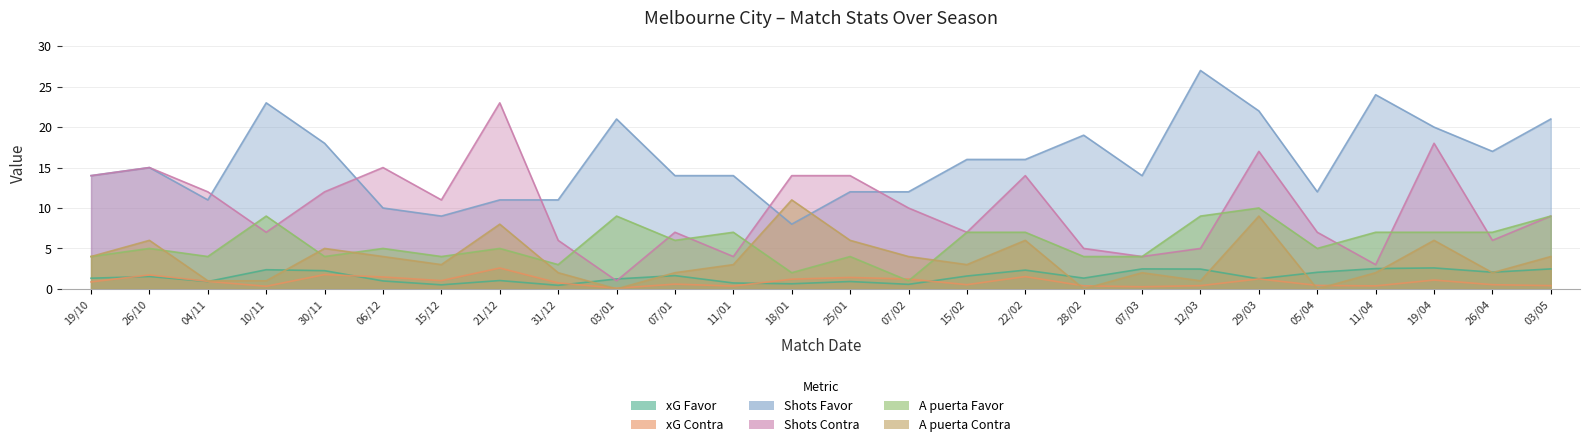

Reading left to right, what are all the values shown in this chart?

xG Favor: 19/10=1.3	26/10=1.5	04/11=0.9	10/11=2.4	30/11=2.2	06/12=1.0	15/12=0.5	21/12=1.0	31/12=0.4	03/01=1.2	07/01=1.6	11/01=0.7	18/01=0.6	25/01=0.9	07/02=0.6	15/02=1.6	22/02=2.3	28/02=1.3	07/03=2.5	12/03=2.5	29/03=1.2	05/04=2.0	11/04=2.5	19/04=2.6	26/04=2.1	03/05=2.5
xG Contra: 19/10=0.9	26/10=1.7	04/11=0.9	10/11=0.3	30/11=1.8	06/12=1.5	15/12=1.0	21/12=2.6	31/12=0.7	03/01=0.1	07/01=0.6	11/01=0.3	18/01=1.2	25/01=1.4	07/02=1.2	15/02=0.5	22/02=1.5	28/02=0.4	07/03=0.3	12/03=0.4	29/03=1.2	05/04=0.4	11/04=0.4	19/04=1.1	26/04=0.5	03/05=0.4
Shots Favor: 19/10=14.0	26/10=15.0	04/11=11.0	10/11=23.0	30/11=18.0	06/12=10.0	15/12=9.0	21/12=11.0	31/12=11.0	03/01=21.0	07/01=14.0	11/01=14.0	18/01=8.0	25/01=12.0	07/02=12.0	15/02=16.0	22/02=16.0	28/02=19.0	07/03=14.0	12/03=27.0	29/03=22.0	05/04=12.0	11/04=24.0	19/04=20.0	26/04=17.0	03/05=21.0
Shots Contra: 19/10=14.0	26/10=15.0	04/11=12.0	10/11=7.0	30/11=12.0	06/12=15.0	15/12=11.0	21/12=23.0	31/12=6.0	03/01=1.0	07/01=7.0	11/01=4.0	18/01=14.0	25/01=14.0	07/02=10.0	15/02=7.0	22/02=14.0	28/02=5.0	07/03=4.0	12/03=5.0	29/03=17.0	05/04=7.0	11/04=3.0	19/04=18.0	26/04=6.0	03/05=9.0
A puerta Favor: 19/10=4.0	26/10=5.0	04/11=4.0	10/11=9.0	30/11=4.0	06/12=5.0	15/12=4.0	21/12=5.0	31/12=3.0	03/01=9.0	07/01=6.0	11/01=7.0	18/01=2.0	25/01=4.0	07/02=1.0	15/02=7.0	22/02=7.0	28/02=4.0	07/03=4.0	12/03=9.0	29/03=10.0	05/04=5.0	11/04=7.0	19/04=7.0	26/04=7.0	03/05=9.0
A puerta Contra: 19/10=4.0	26/10=6.0	04/11=1.0	10/11=1.0	30/11=5.0	06/12=4.0	15/12=3.0	21/12=8.0	31/12=2.0	03/01=0.0	07/01=2.0	11/01=3.0	18/01=11.0	25/01=6.0	07/02=4.0	15/02=3.0	22/02=6.0	28/02=0.0	07/03=2.0	12/03=1.0	29/03=9.0	05/04=0.0	11/04=2.0	19/04=6.0	26/04=2.0	03/05=4.0